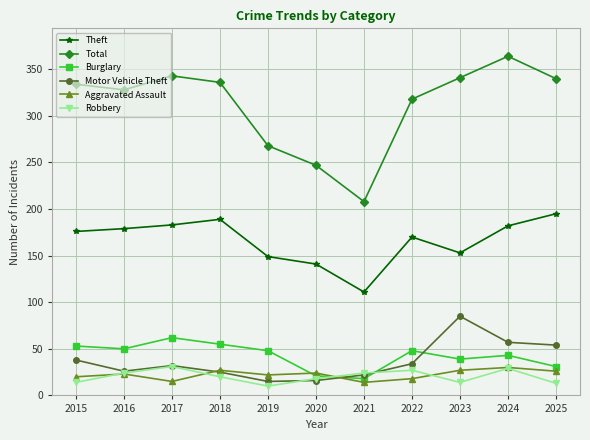

What is the greatest value displayed?

364